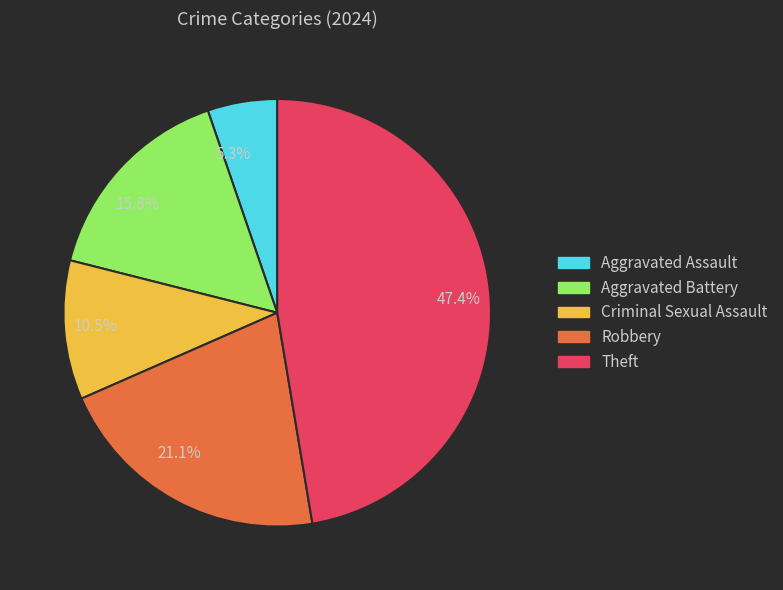

Between Criminal Sexual Assault and Aggravated Assault, which is larger?

Criminal Sexual Assault